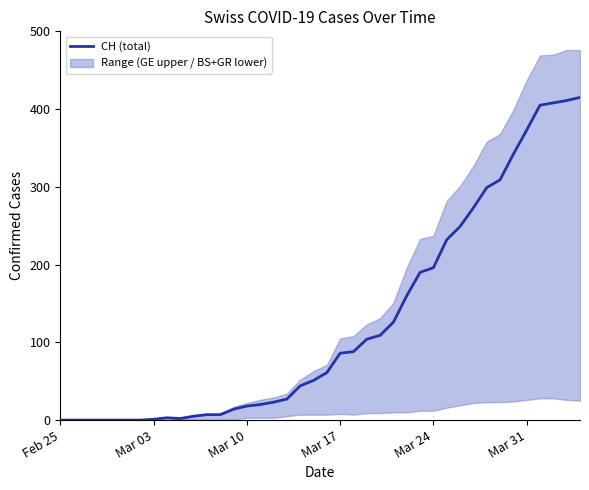

What is the sum of all values?

5058